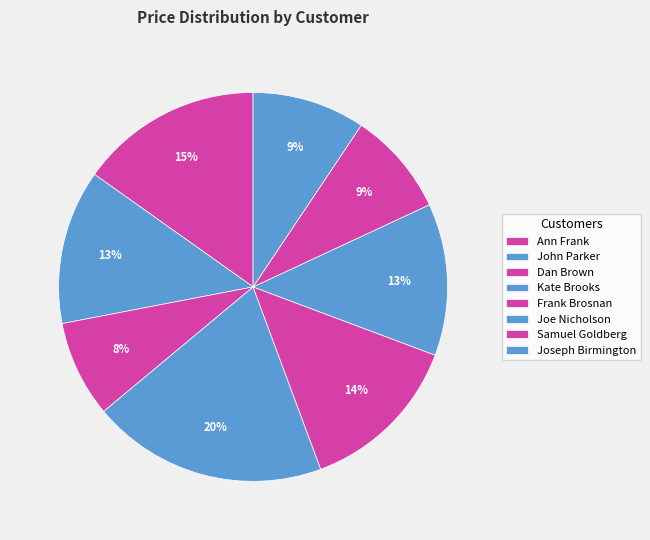

Does John Parker represent more than half of the total?

No